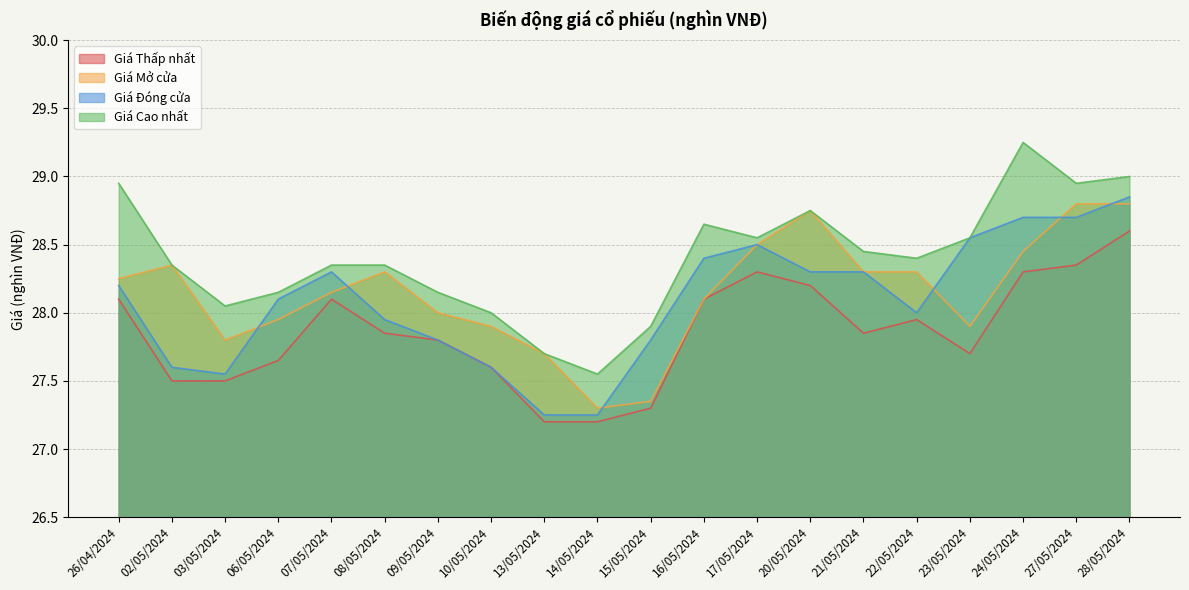

At which category does Giá Đóng cửa reach its first local peak?

07/05/2024